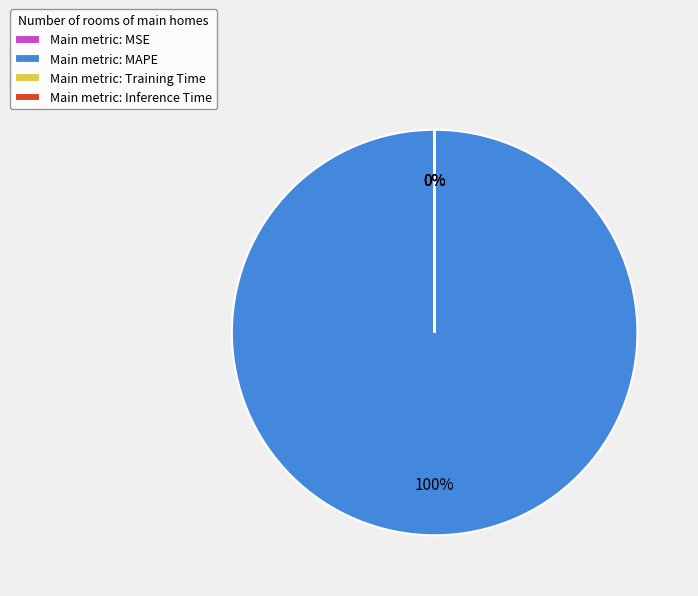

Is Main metric: MAPE the majority of the pie?

Yes